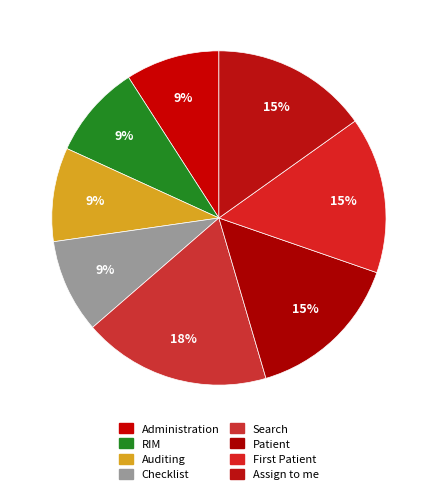

To the nearest percent, what is the combined percentage of Auditing and Assign to me?

24%